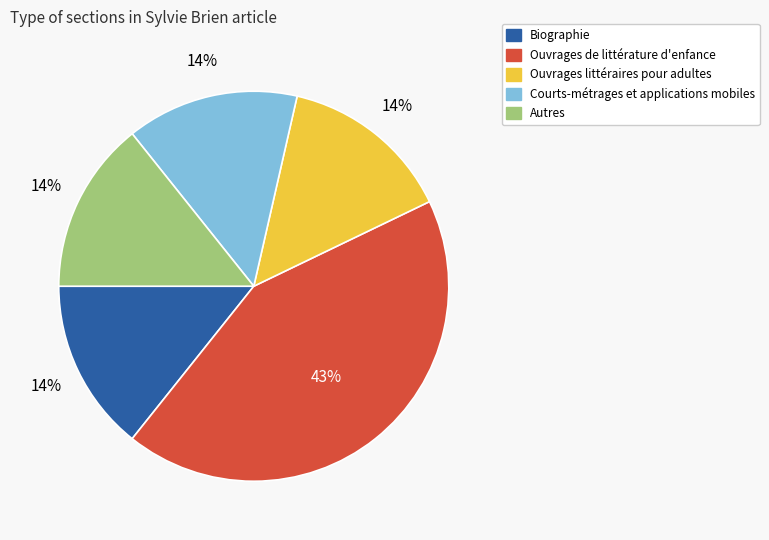

Approximately how many times larger is the value at Autres compared to Courts-métrages et applications mobiles?

1.0